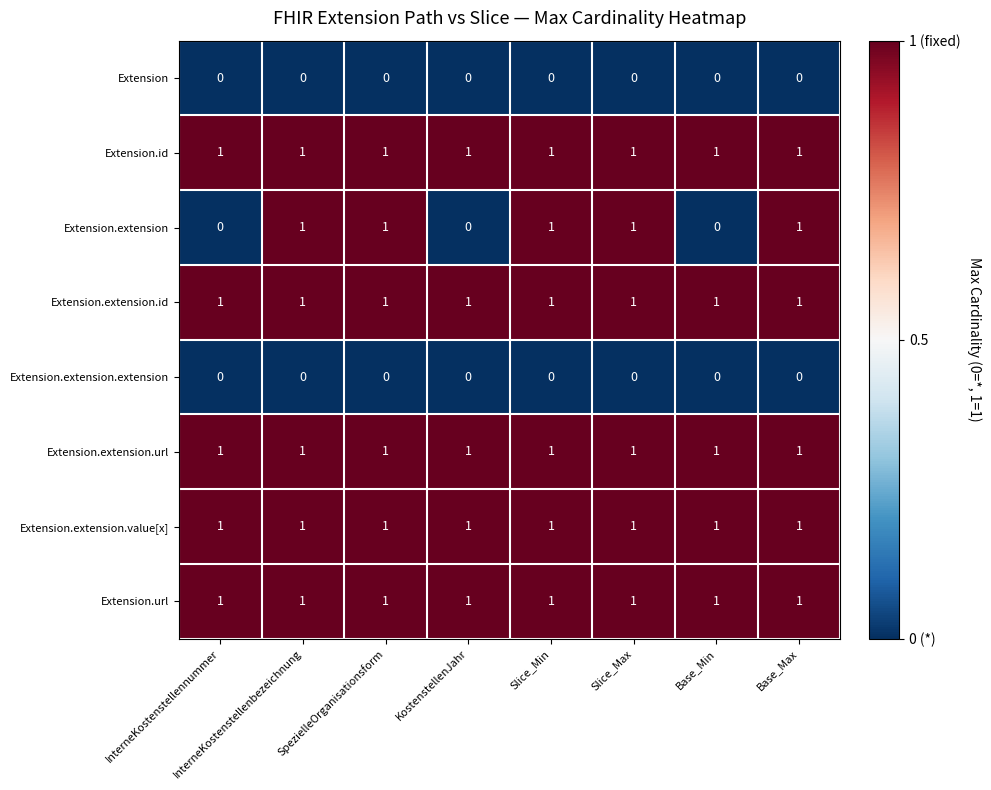

True or false: Extension has a value of 0 at InterneKostenstellennummer.

True